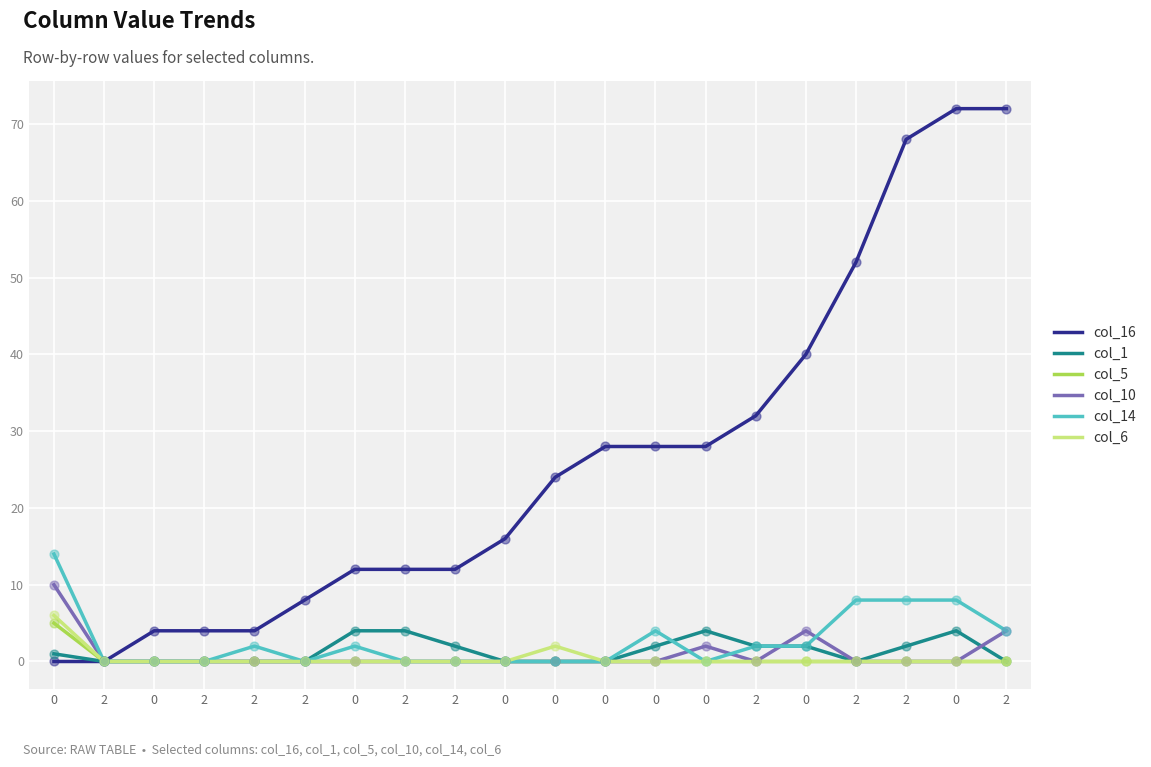

At how many categories does at least one series exceed 49?

4